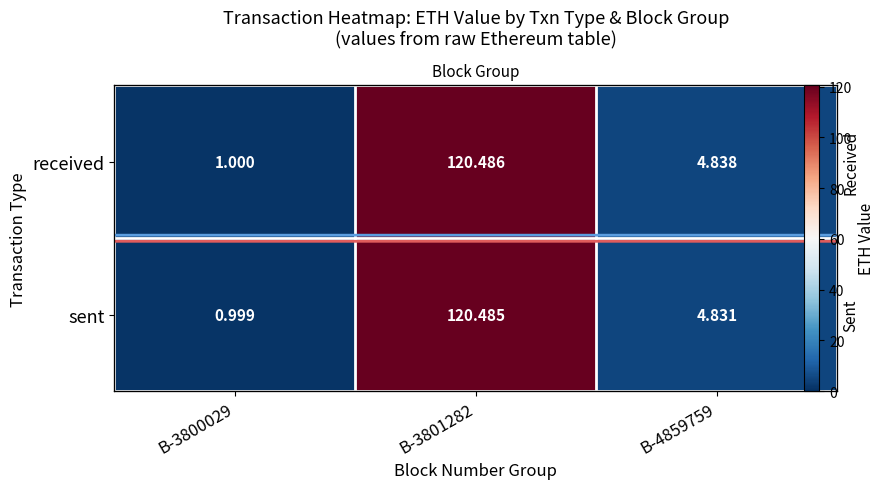

How many data points in sent are above 4?

2